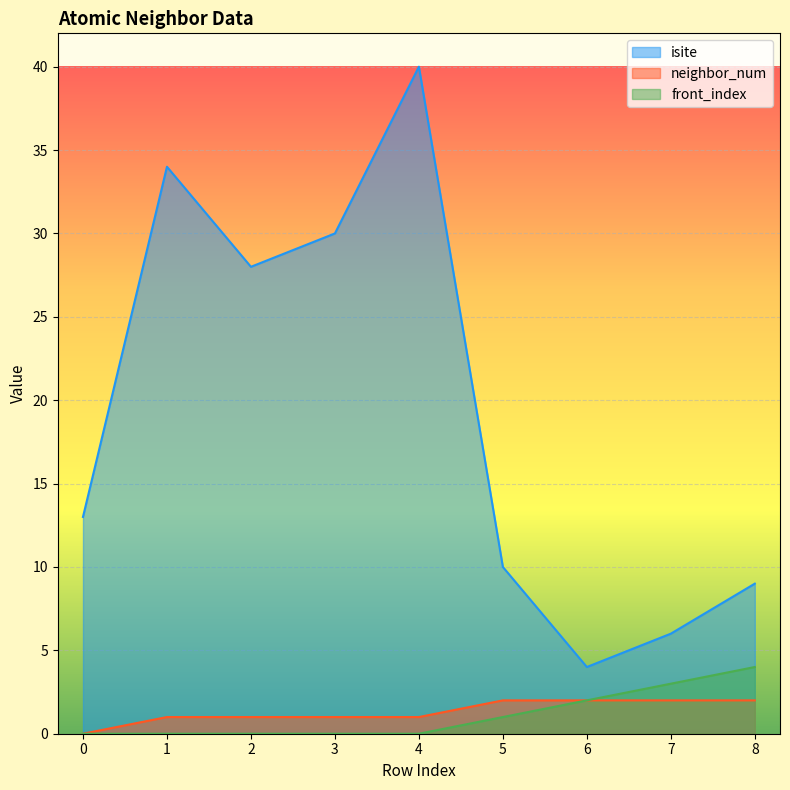

True or false: isite has a value of 63 at 4.

False